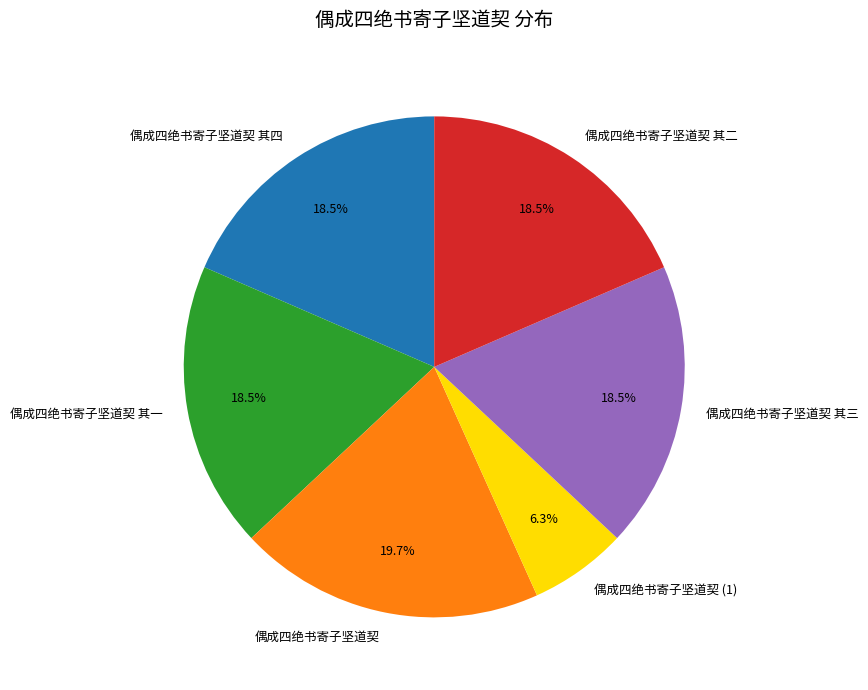

Is there any slice that represents more than half of the pie?

No